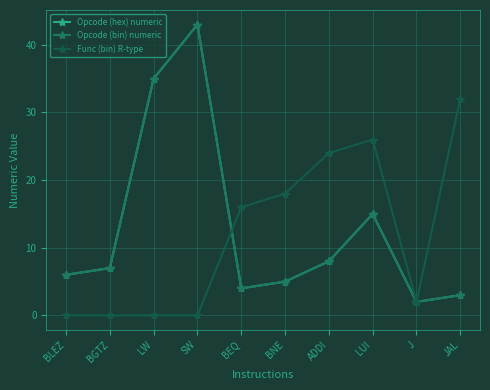

Which series changed the most between BLEZ and LW?

Opcode (hex) numeric